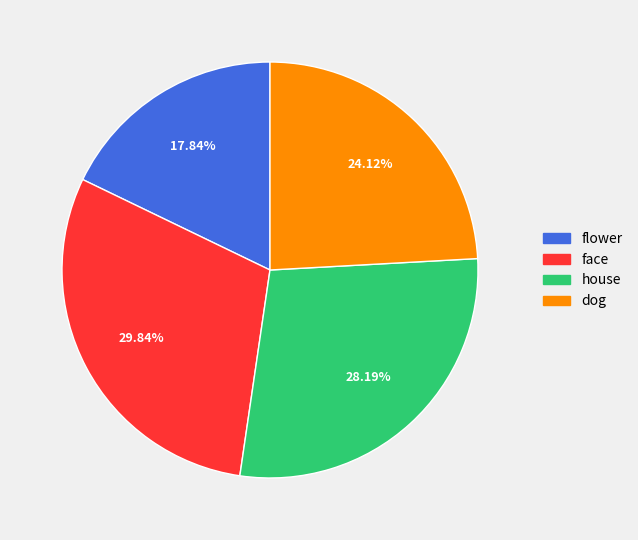

Which slice is the smallest?

flower